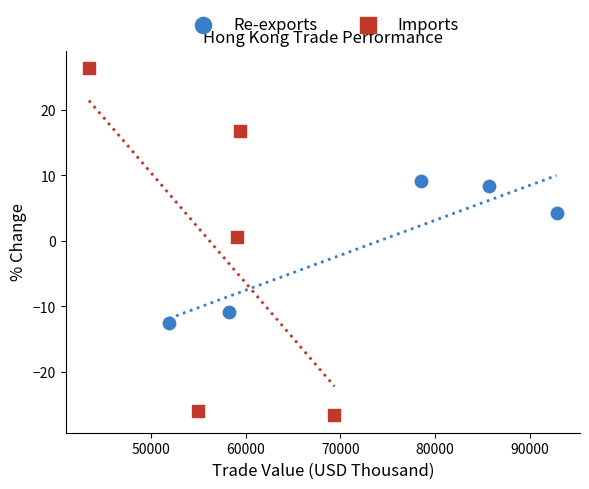

Which series has the largest Y range (max minus min)?

Imports